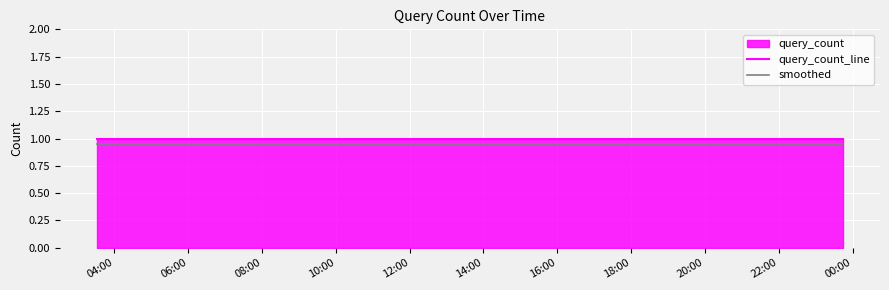

What is the lowest value of the query_count_line series?

1.0